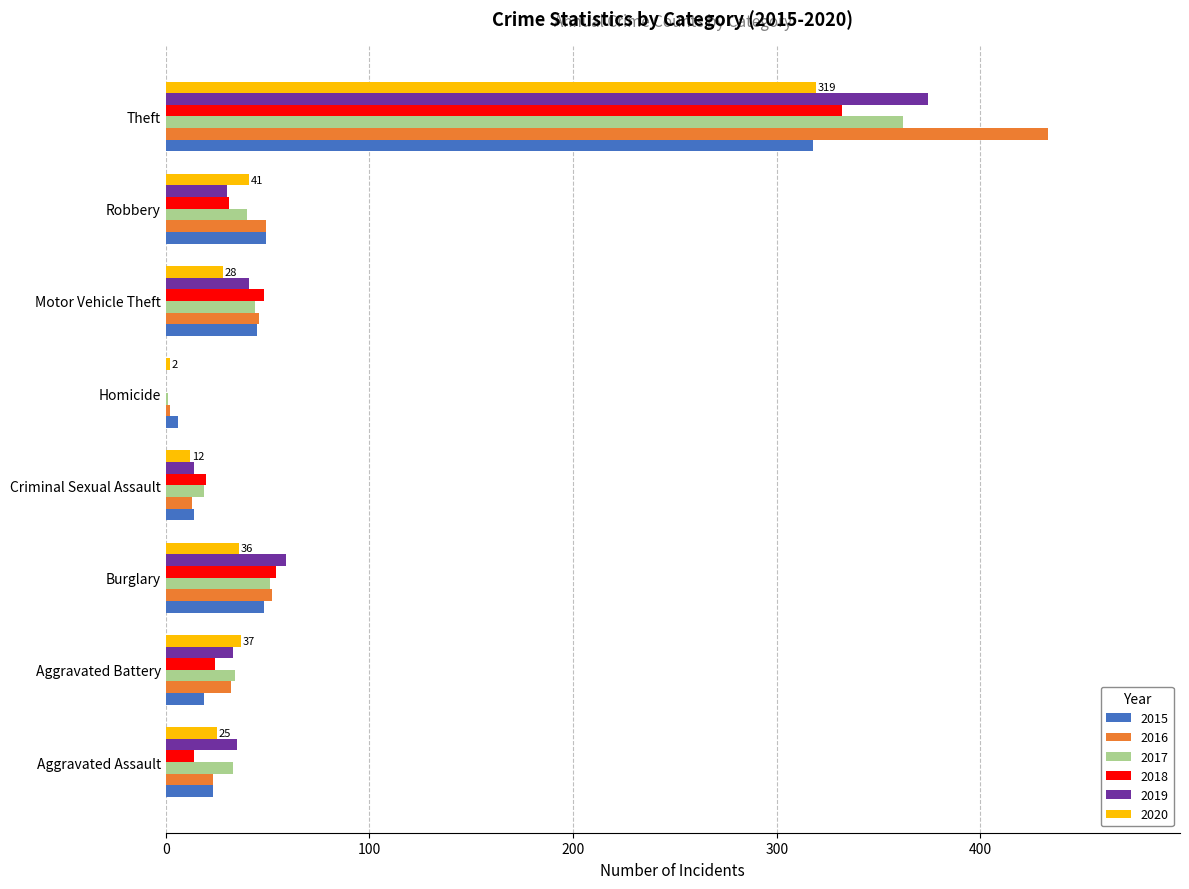

Which series has the largest total across all categories?

2016